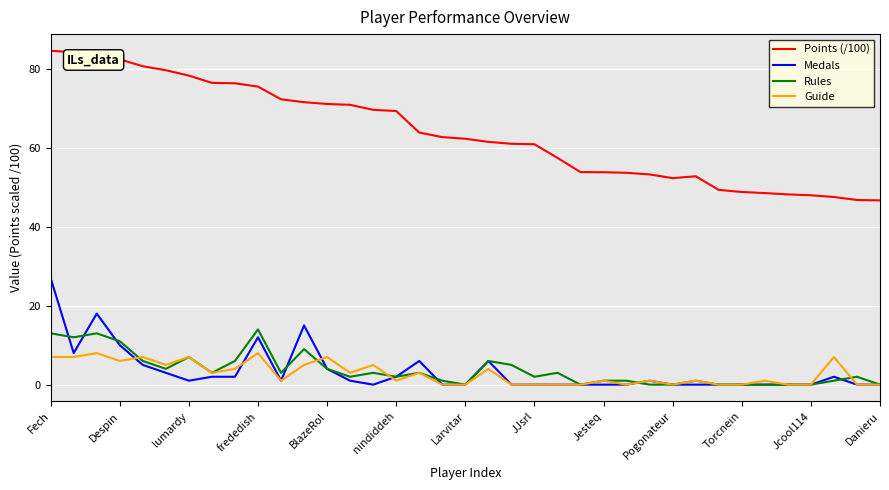

True or false: Points (/100) and Rules intersect in this chart.

False